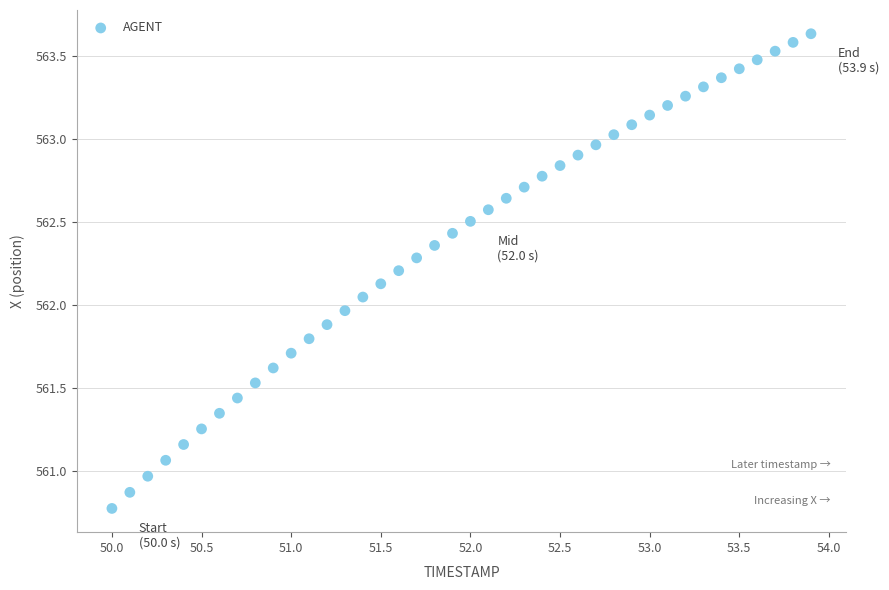

What is the range of X values (max minus min)?

3.9